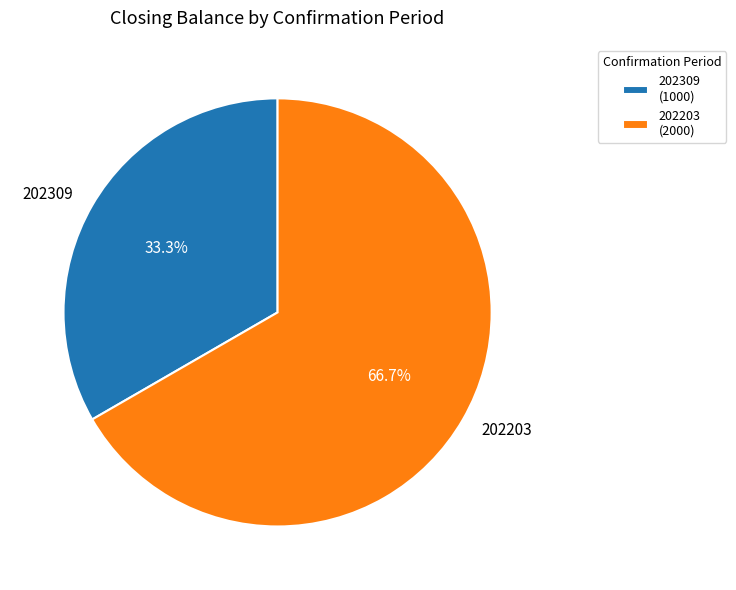

Is it true that 202203 is 67% of the pie?

True